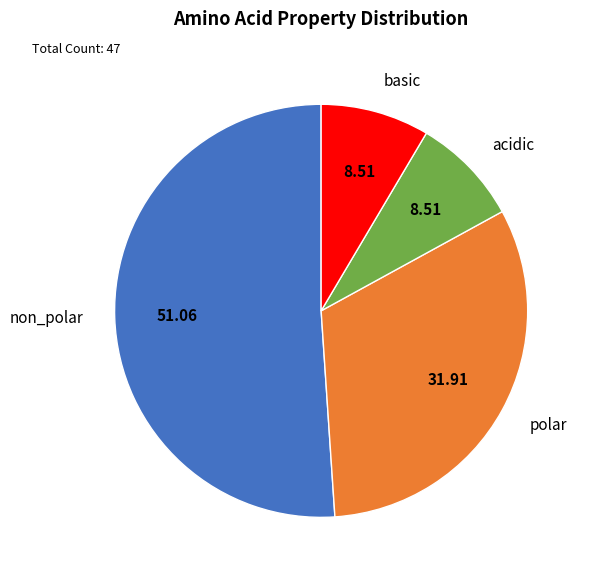

Is there a majority slice in this chart?

Yes